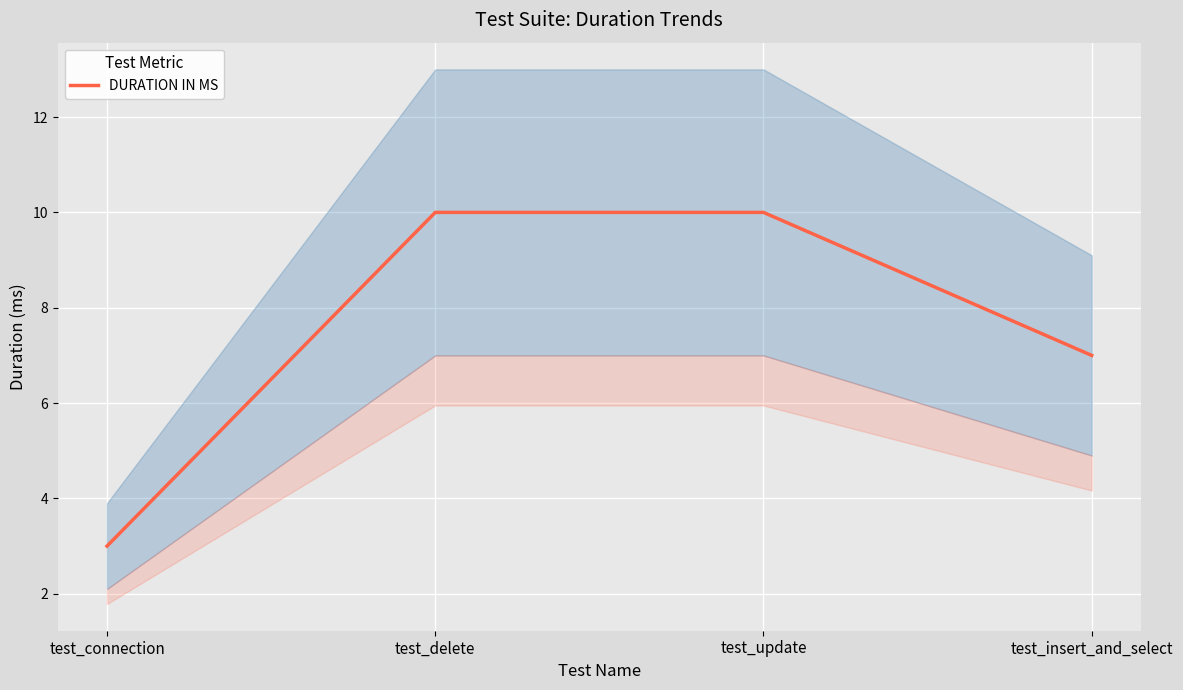

How many lines are shown in the chart?

1